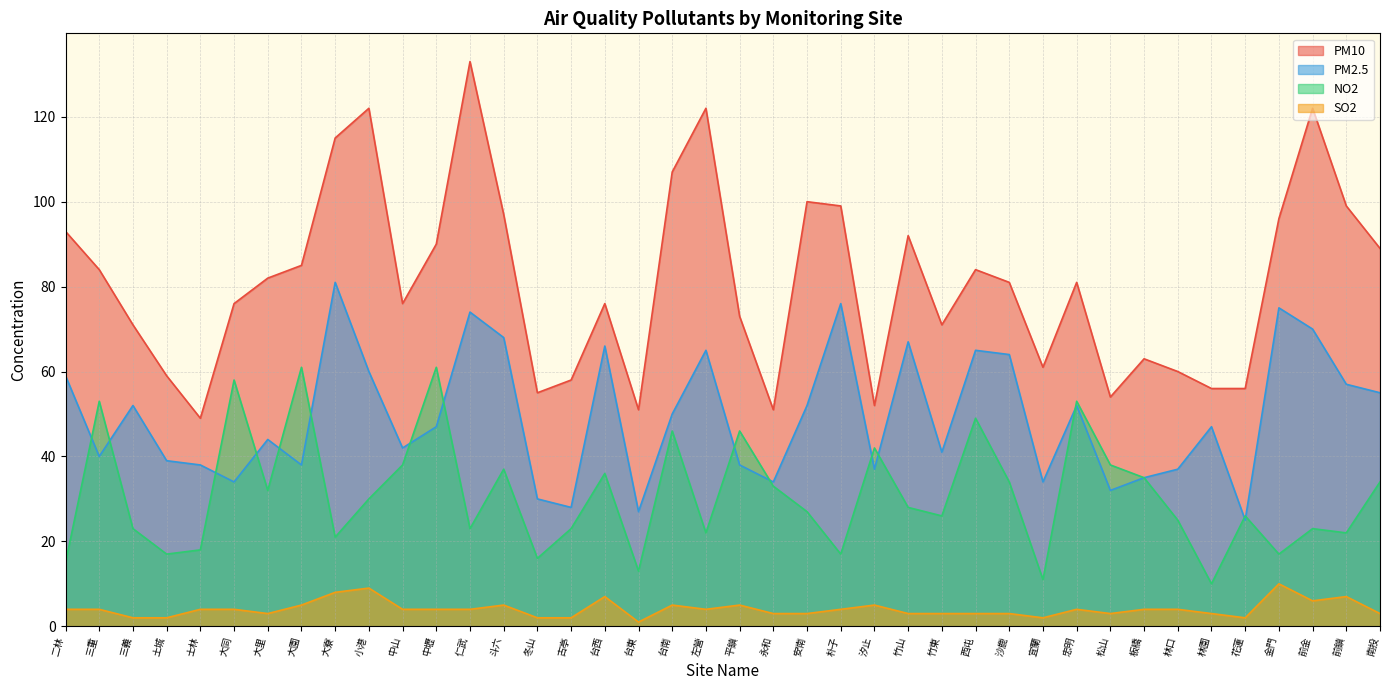

Between 冬山 and 台東, which series saw the biggest shift?

PM10